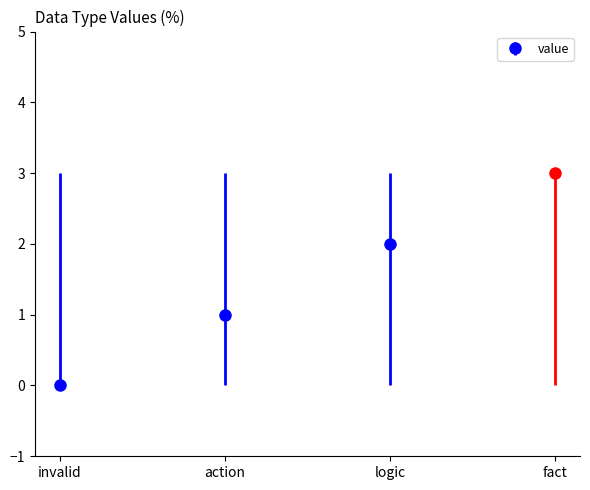

Rank the categories by value from highest to lowest.

fact, logic, action, invalid